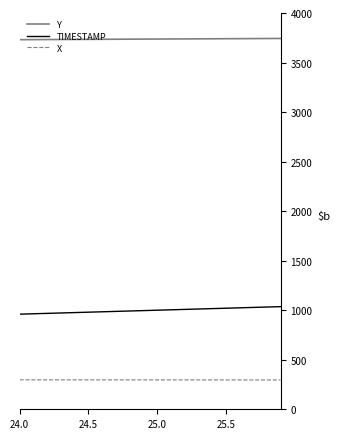

Which series has the largest total across all categories?

Y